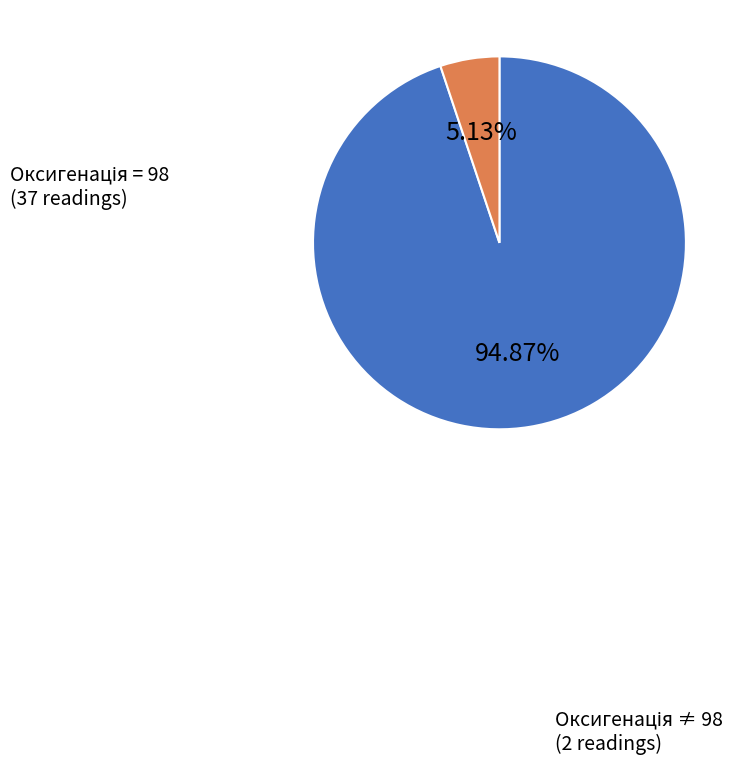

Does any single category account for the majority?

Yes